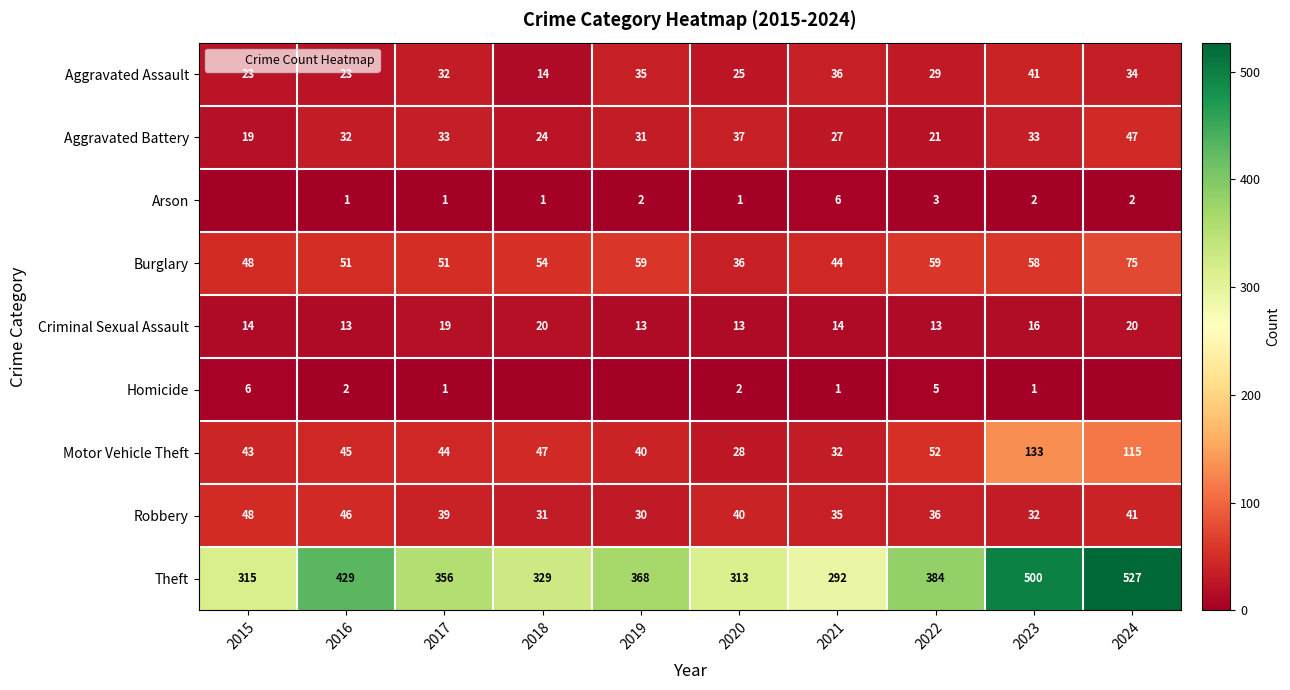

The value of Criminal Sexual Assault at 2015 is 14. True or false?

True